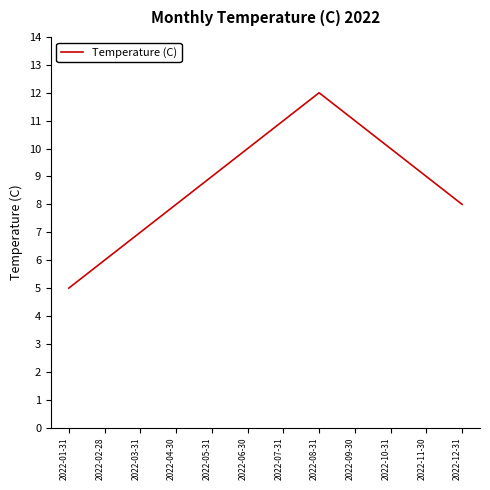

What position from the right is 2022-08-31?

5